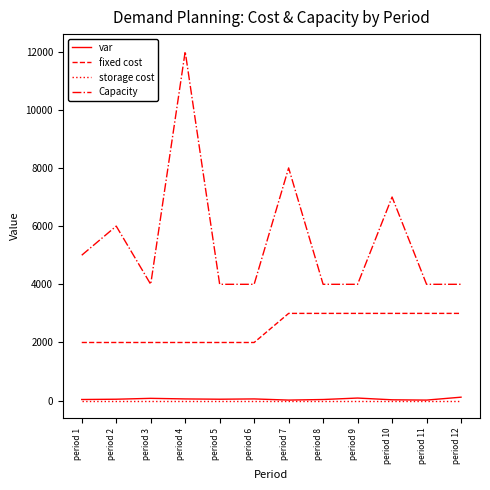

What is the greatest value displayed?

12000